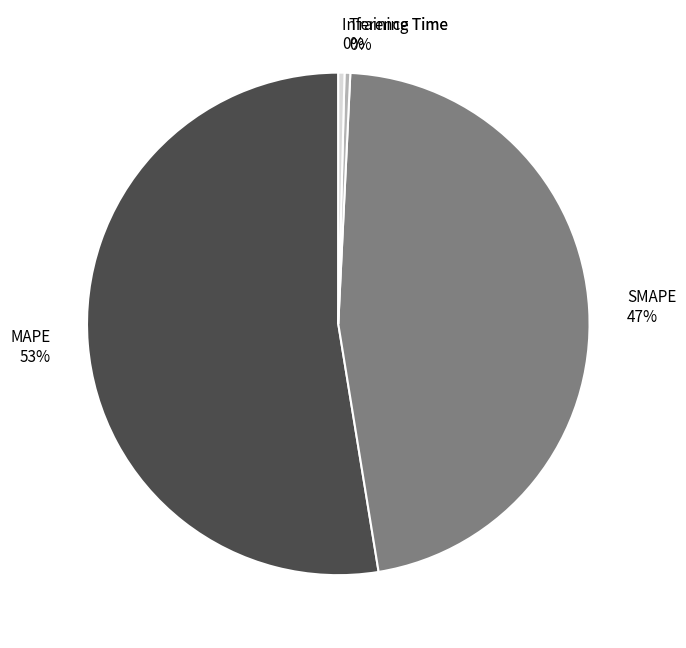

Is the sum of SMAPE and Training Time greater than half?

No